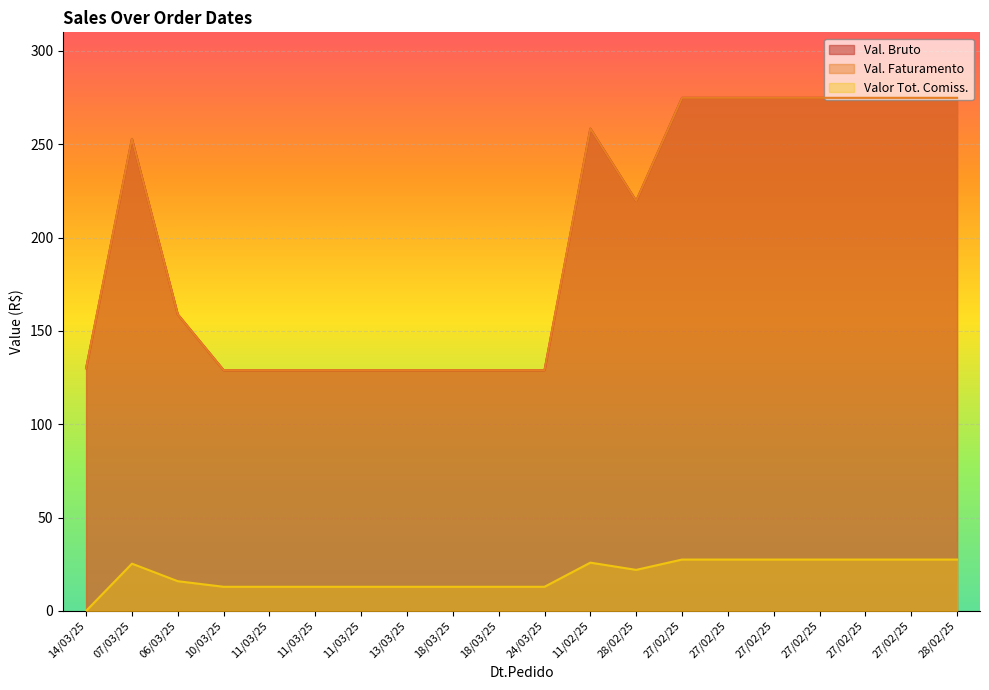

Reading left to right, what are all the values shown in this chart?

Val. Bruto: 14/03/25=130.0	07/03/25=252.9	06/03/25=158.9	10/03/25=129.0	11/03/25=129.0	11/03/25=129.0	11/03/25=129.0	13/03/25=129.0	18/03/25=129.0	18/03/25=129.0	24/03/25=129.0	11/02/25=258.4	28/02/25=219.6	27/02/25=274.9	27/02/25=274.9	27/02/25=274.9	27/02/25=274.9	27/02/25=274.9	27/02/25=274.9	28/02/25=274.9
Val. Faturamento: 14/03/25=130.0	07/03/25=252.9	06/03/25=158.9	10/03/25=129.0	11/03/25=129.0	11/03/25=129.0	11/03/25=129.0	13/03/25=129.0	18/03/25=129.0	18/03/25=129.0	24/03/25=129.0	11/02/25=258.4	28/02/25=219.6	27/02/25=274.9	27/02/25=274.9	27/02/25=274.9	27/02/25=274.9	27/02/25=274.9	27/02/25=274.9	28/02/25=274.9
Valor Tot. Comiss.: 14/03/25=0.0	07/03/25=25.3	06/03/25=15.9	10/03/25=12.9	11/03/25=12.9	11/03/25=12.9	11/03/25=12.9	13/03/25=12.9	18/03/25=12.9	18/03/25=12.9	24/03/25=12.9	11/02/25=25.8	28/02/25=22.0	27/02/25=27.5	27/02/25=27.5	27/02/25=27.5	27/02/25=27.5	27/02/25=27.5	27/02/25=27.5	28/02/25=27.5